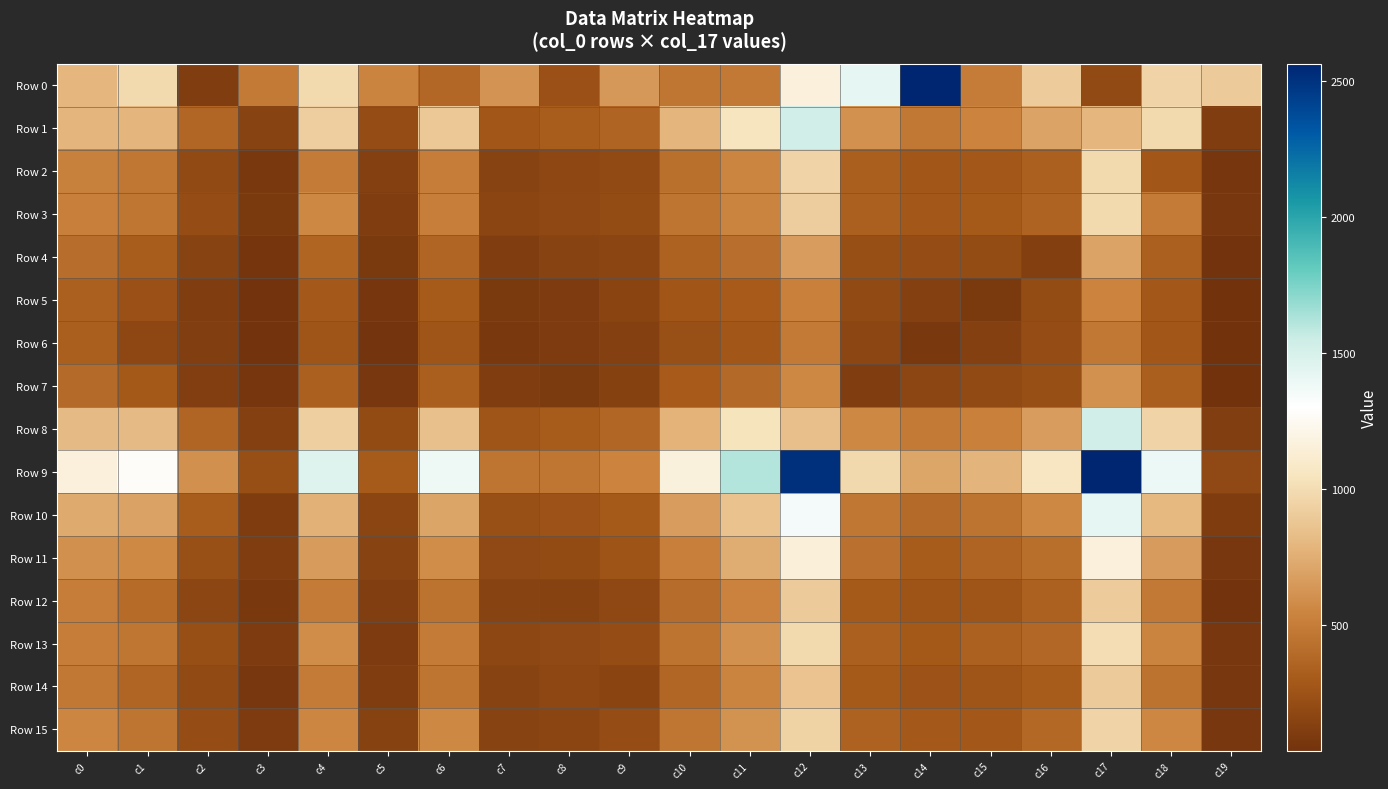

Reading left to right, extract all data points from this chart.

Row 0: c0=795	c1=980	c2=107	c3=484	c4=983	c5=541	c6=374	c7=622	c8=235	c9=641	c10=457	c11=476	c12=1159	c13=1421	c14=2563	c15=498	c16=900	c17=195	c18=950	c19=899
Row 1: c0=788	c1=789	c2=367	c3=145	c4=915	c5=210	c6=886	c7=277	c8=316	c9=354	c10=784	c11=1051	c12=1522	c13=604	c14=474	c15=538	c16=696	c17=795	c18=980	c19=107
Row 2: c0=522	c1=469	c2=194	c3=76	c4=489	c5=126	c6=500	c7=146	c8=177	c9=190	c10=425	c11=546	c12=952	c13=330	c14=274	c15=281	c16=334	c17=980	c18=277	c19=62
Row 3: c0=511	c1=463	c2=214	c3=84	c4=564	c5=107	c6=507	c7=164	c8=182	c9=208	c10=453	c11=541	c12=911	c13=333	c14=282	c15=294	c16=348	c17=983	c18=493	c19=67
Row 4: c0=410	c1=313	c2=149	c3=60	c4=359	c5=82	c6=362	c7=106	c8=146	c9=161	c10=343	c11=412	c12=663	c13=227	c14=210	c15=205	c16=121	c17=696	c18=334	c19=41
Row 5: c0=333	c1=236	c2=109	c3=45	c4=287	c5=65	c6=304	c7=84	c8=97	c9=153	c10=268	c11=299	c12=518	c13=190	c14=126	c15=84	c16=205	c17=538	c18=281	c19=37
Row 6: c0=331	c1=178	c2=111	c3=41	c4=264	c5=50	c6=267	c7=77	c8=93	c9=128	c10=232	c11=273	c12=481	c13=169	c14=78	c15=126	c16=210	c17=474	c18=274	c19=38
Row 7: c0=390	c1=288	c2=119	c3=63	c4=337	c5=69	c6=329	c7=109	c8=90	c9=138	c10=300	c11=383	c12=560	c13=106	c14=169	c15=190	c16=227	c17=604	c18=330	c19=36
Row 8: c0=812	c1=814	c2=363	c3=126	c4=926	c5=203	c6=844	c7=265	c8=309	c9=370	c10=775	c11=1042	c12=839	c13=560	c14=481	c15=518	c16=663	c17=1522	c18=952	c19=113
Row 9: c0=1160	c1=1272	c2=599	c3=225	c4=1459	c5=304	c6=1383	c7=451	c8=460	c9=536	c10=1165	c11=1611	c12=2515	c13=975	c14=709	c15=780	c16=1056	c17=2563	c18=1396	c19=186
Row 10: c0=730	c1=689	c2=314	c3=102	c4=763	c5=160	c6=703	c7=229	c8=252	c9=294	c10=664	c11=854	c12=1358	c13=470	c14=390	c15=448	c16=561	c17=1421	c18=804	c19=102
Row 11: c0=602	c1=569	c2=233	c3=107	c4=653	c5=145	c6=588	c7=185	c8=201	c9=258	c10=512	c11=737	c12=1156	c13=426	c14=310	c15=352	c16=417	c17=1159	c18=662	c19=68
Row 12: c0=503	c1=400	c2=167	c3=77	c4=487	c5=114	c6=442	c7=149	c8=143	c9=182	c10=404	c11=532	c12=896	c13=295	c14=263	c15=265	c16=339	c17=900	c18=478	c19=43
Row 13: c0=500	c1=457	c2=224	c3=94	c4=585	c5=99	c6=495	c7=170	c8=185	c9=215	c10=447	c11=605	c12=981	c13=333	c14=289	c15=340	c16=372	c17=1004	c18=542	c19=70
Row 14: c0=475	c1=363	c2=192	c3=70	c4=491	c5=107	c6=452	c7=147	c8=178	c9=157	c10=371	c11=542	c12=863	c13=296	c14=250	c15=267	c16=310	c17=899	c18=443	c19=68
Row 15: c0=553	c1=455	c2=211	c3=100	c4=550	c5=142	c6=564	c7=149	c8=163	c9=213	c10=464	c11=609	c12=945	c13=346	c14=283	c15=282	c16=377	c17=950	c18=559	c19=67